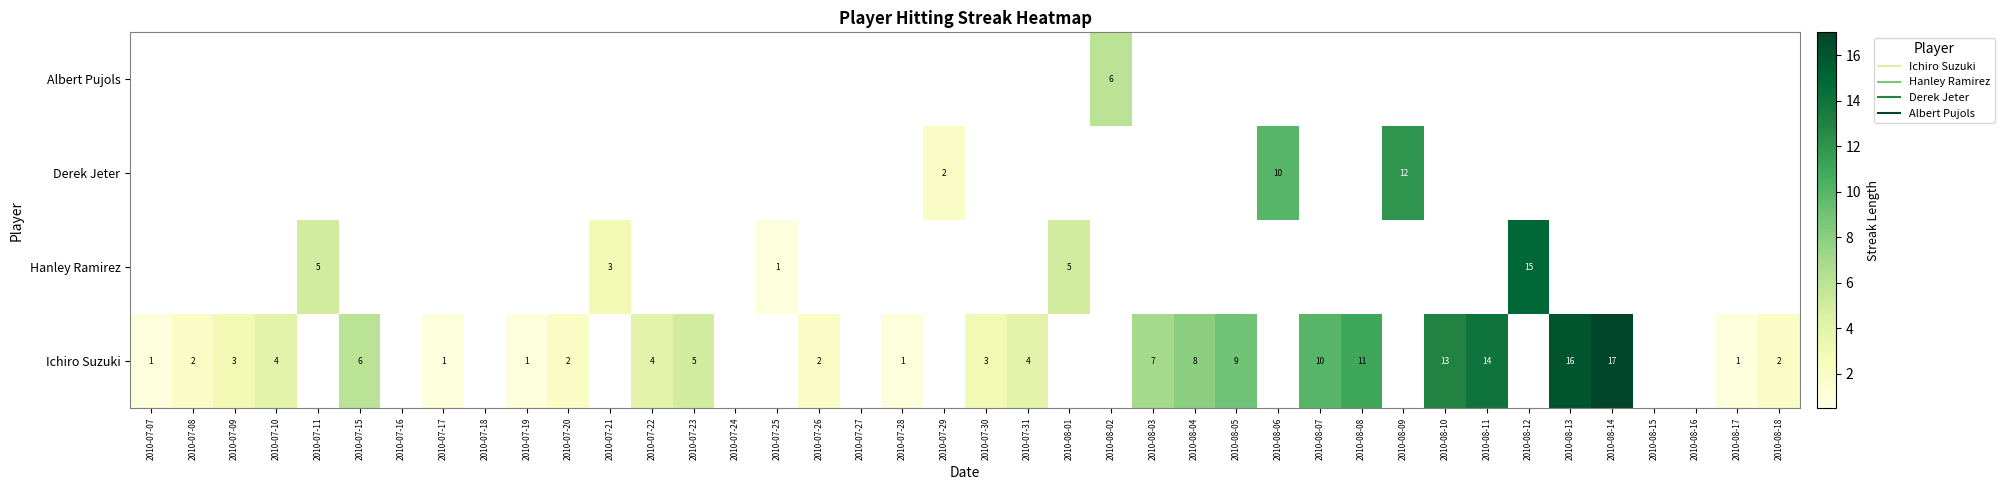

Which has a higher value, 2010-08-13 or 2010-07-08?

2010-08-13